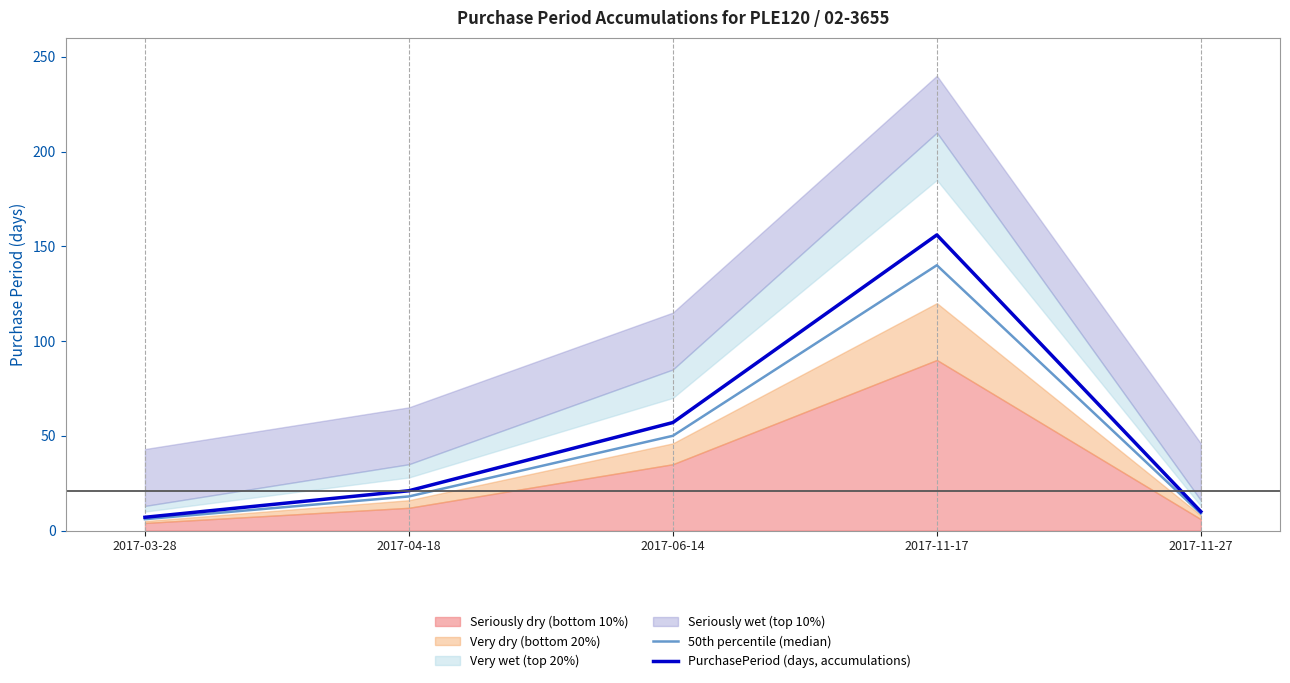

Reading left to right, transcribe all the data shown in this chart.

50th percentile (median): 2017-03-28=6	2017-04-18=18	2017-06-14=50	2017-11-17=140	2017-11-27=9
PurchasePeriod (days, accumulations): 2017-03-28=7	2017-04-18=21	2017-06-14=57	2017-11-17=156	2017-11-27=10